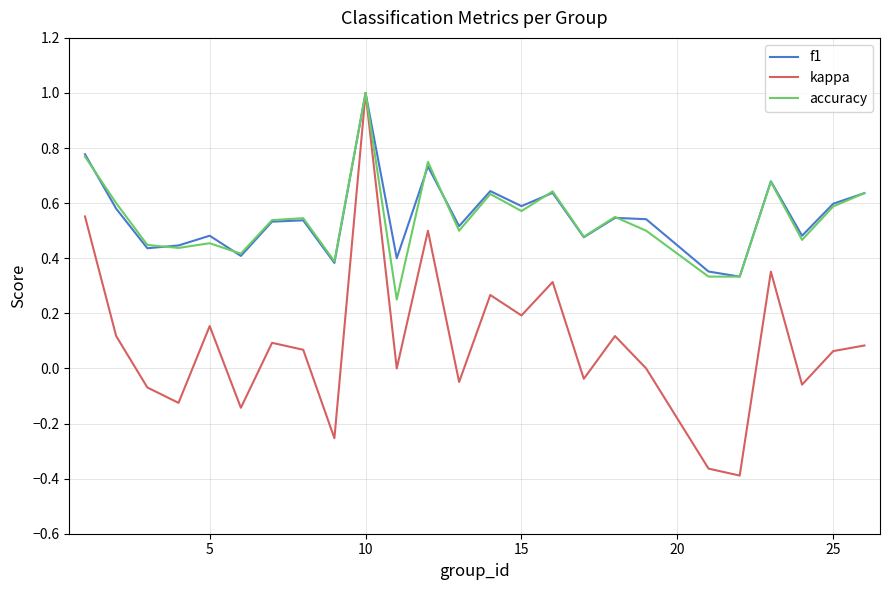

Which series has the largest range (max minus min)?

kappa